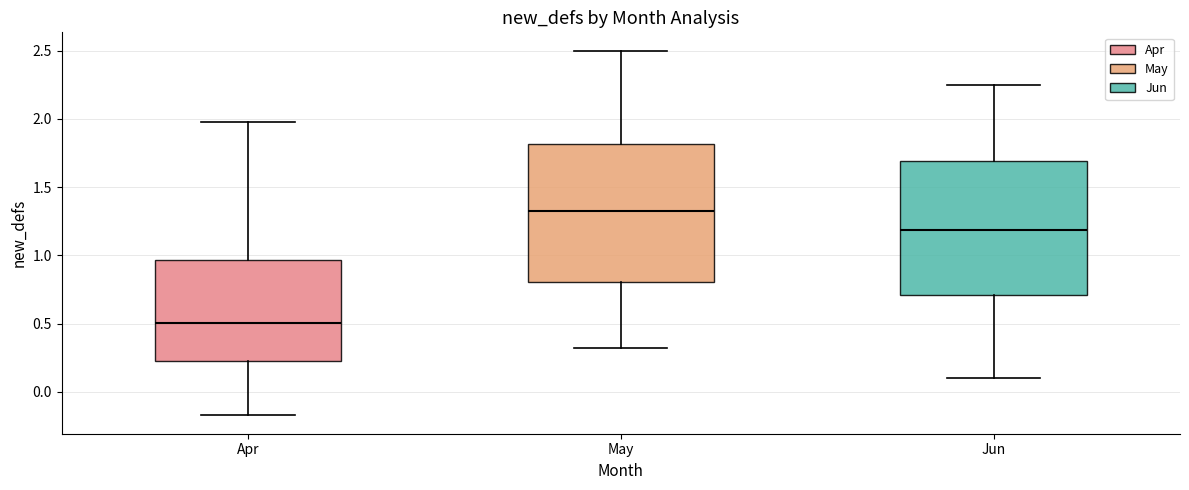

Where is the lower edge of the box for May on the y-axis? The values are not printed on the chart, so give them approximately, as read against the axis.

0.80